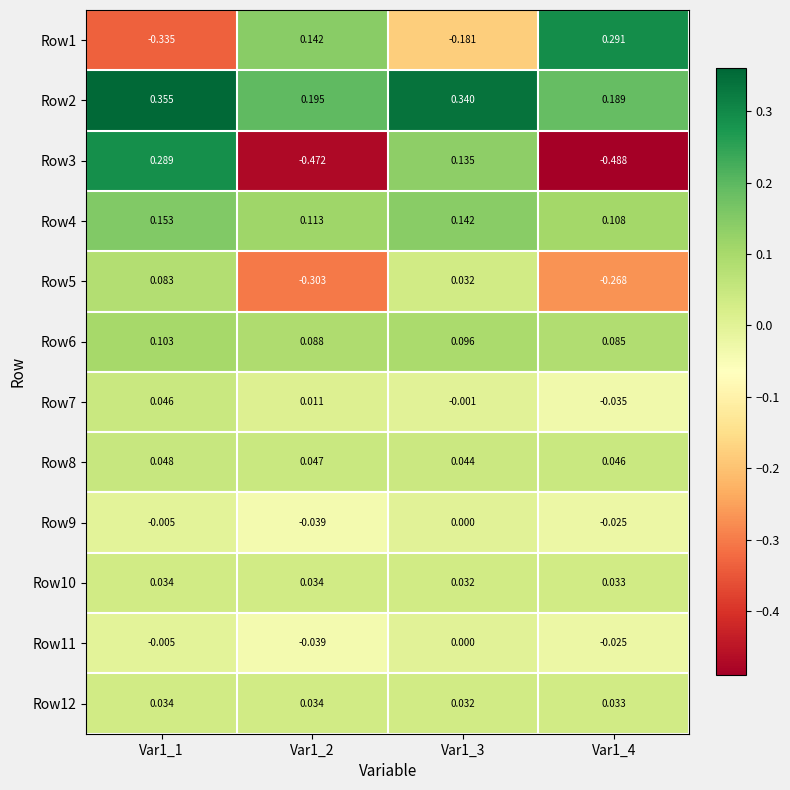

Is the value of Row2 at Var1_4 greater than the value of Row9 at Var1_4?

Yes